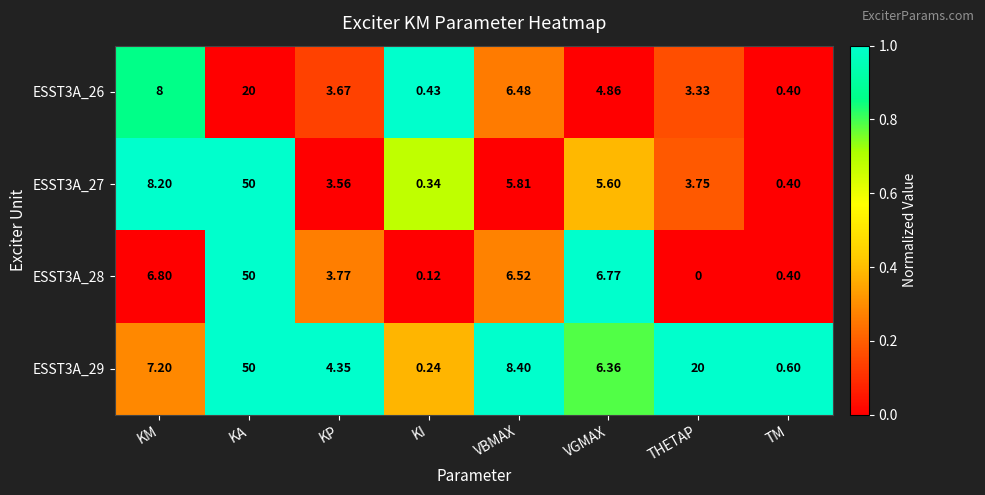

At which label does ESST3A_27 reach its minimum?

KI